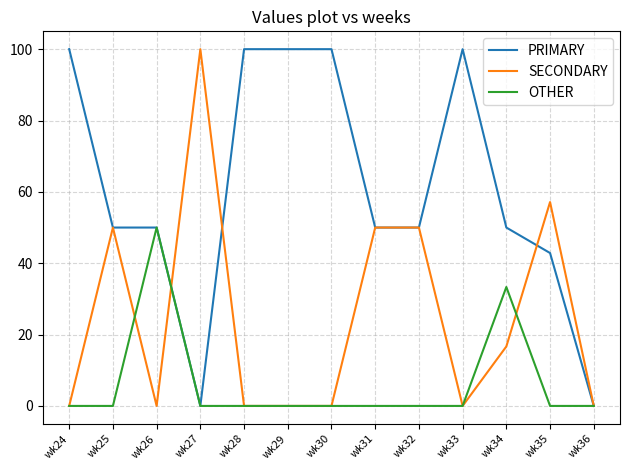

What is the difference between the maximum and minimum values in the OTHER series?

50.0